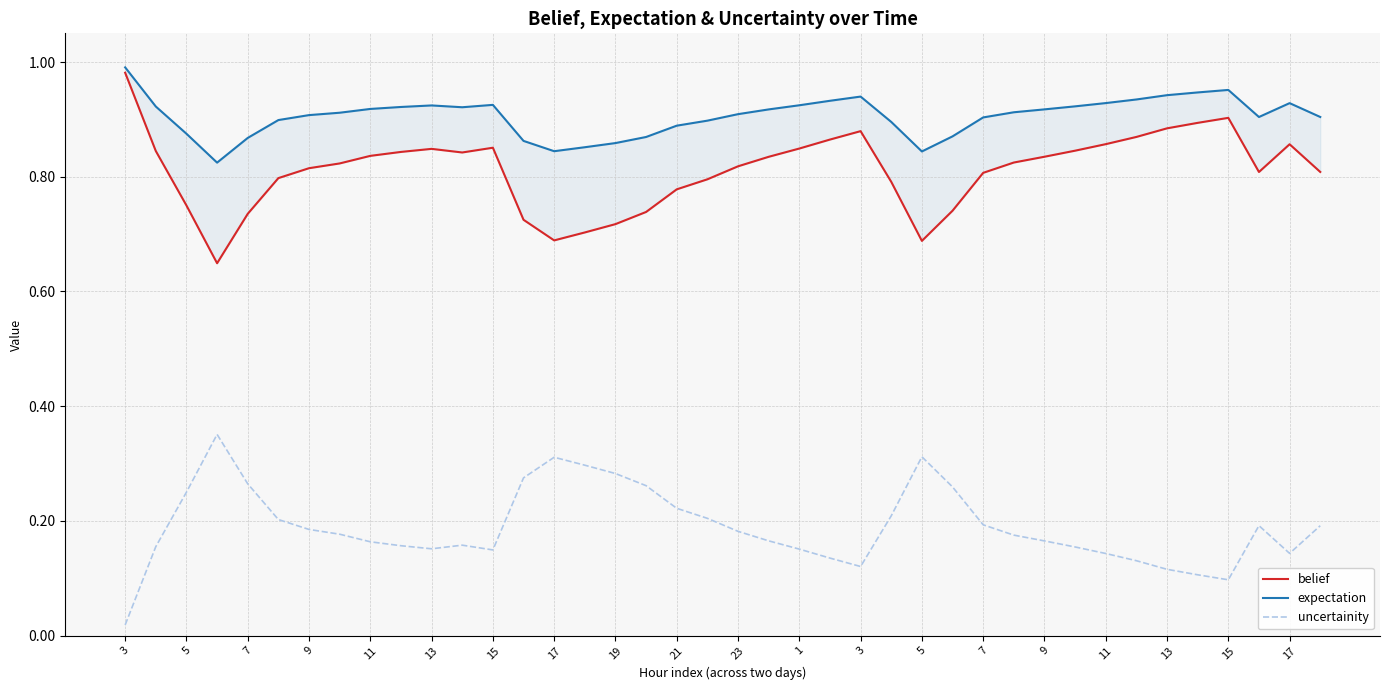

How many lines are shown in the chart?

3